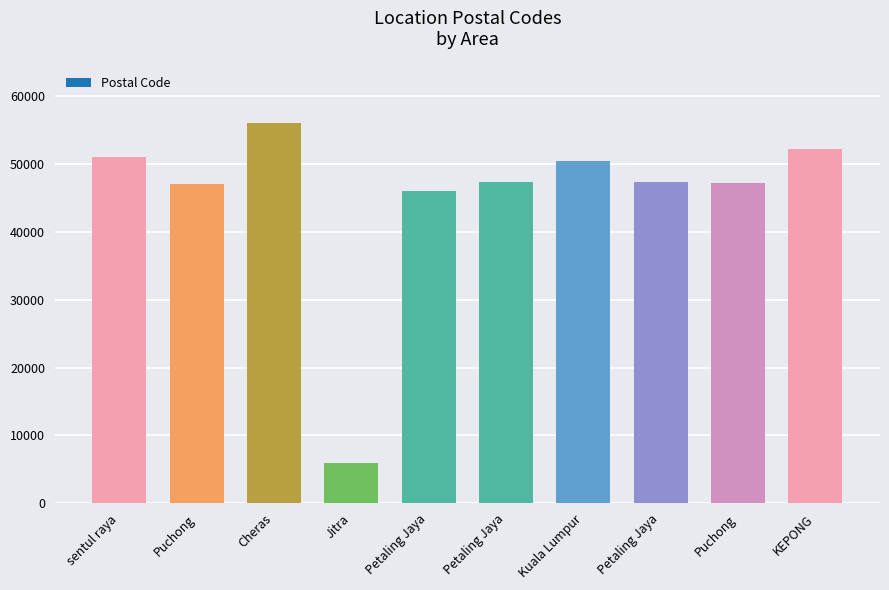

How many data points does each series have?

10